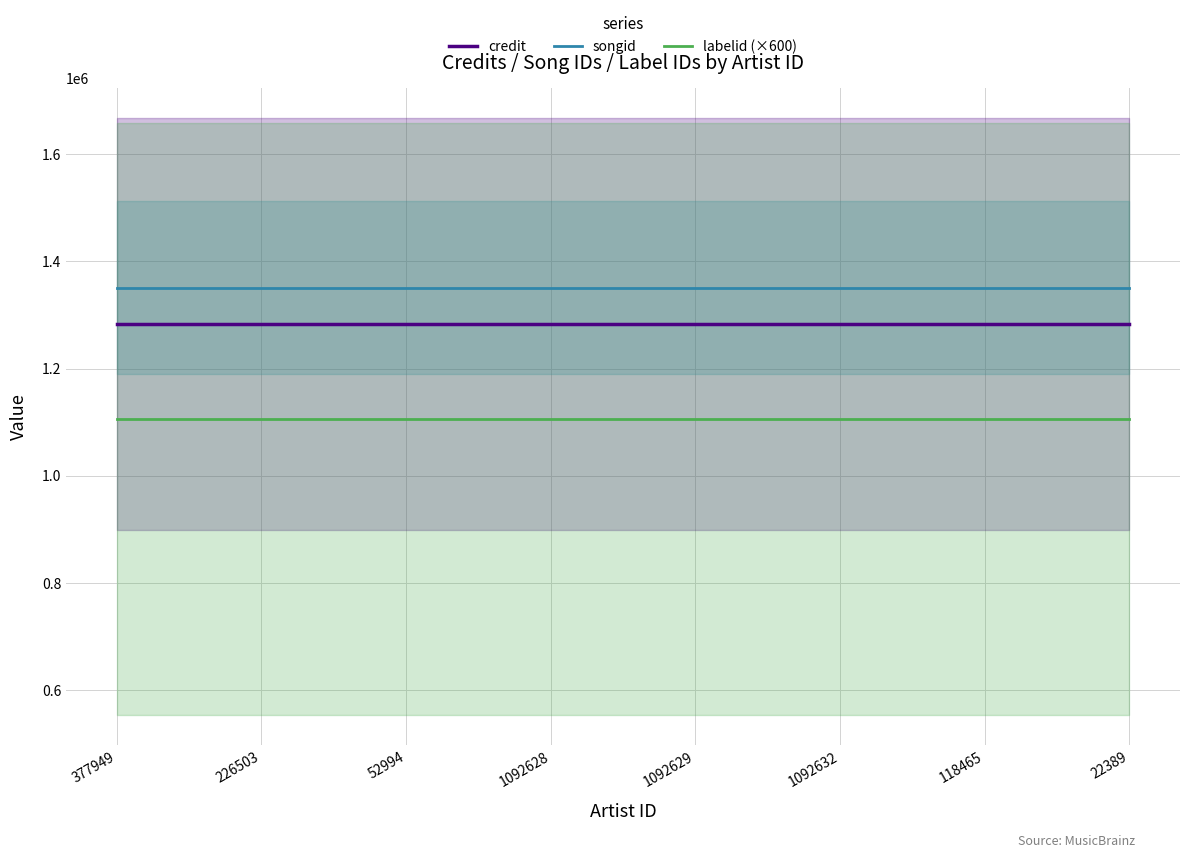

At 22389, list the series in order from largest to smallest.

songid, credit, labelid (×600)